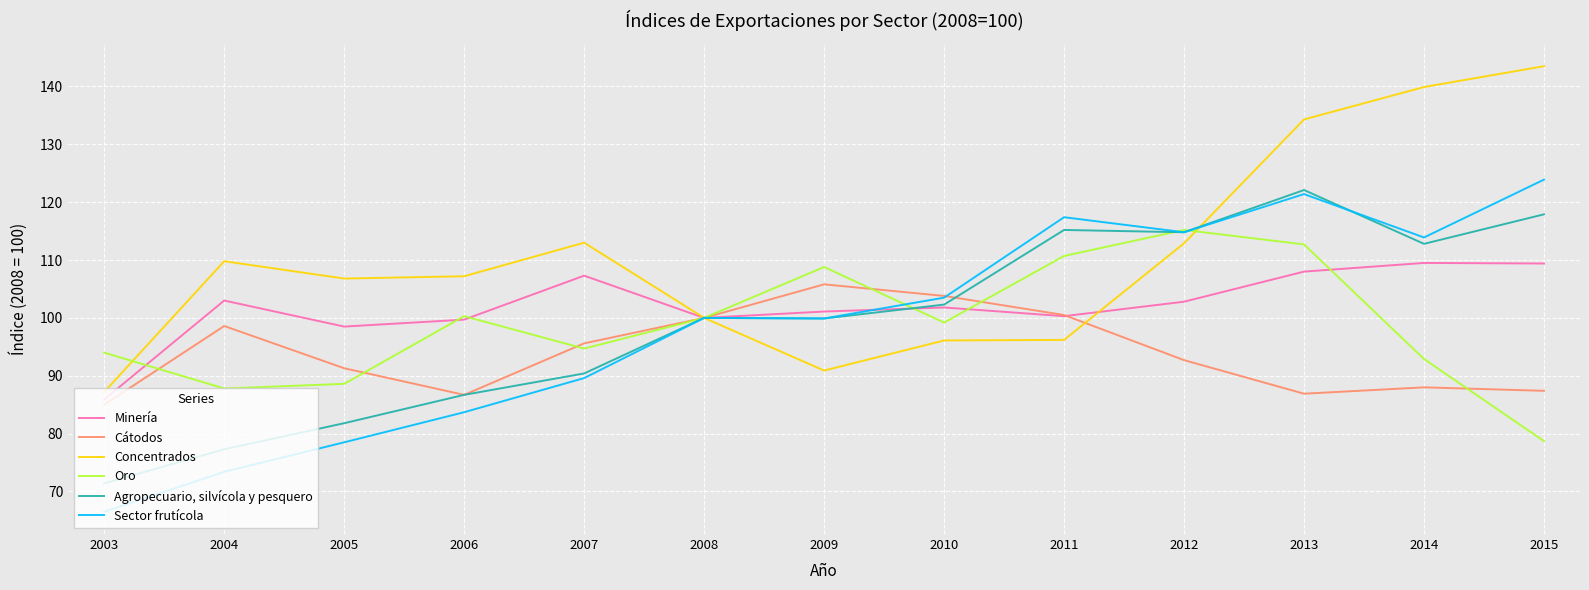

The Cátodos series shows 105.8 at 2009. True or false?

True